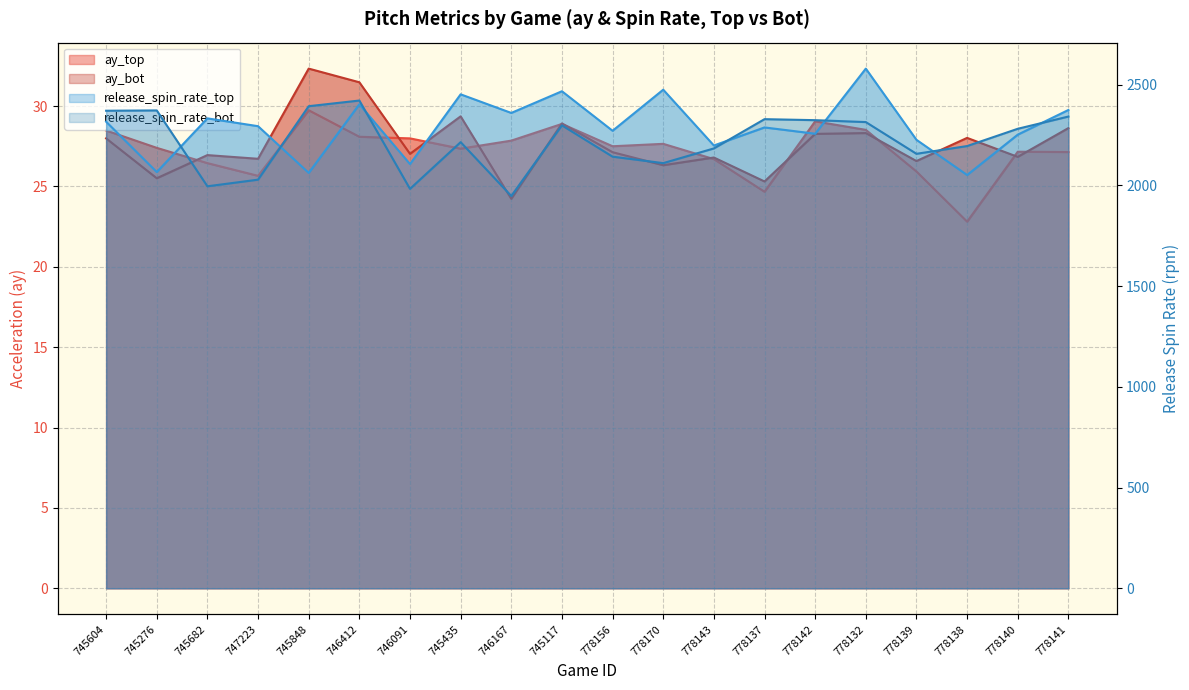

At 745604, list the series in order from smallest to largest.

ay_bot, ay_top, release_spin_rate_top, release_spin_rate_bot